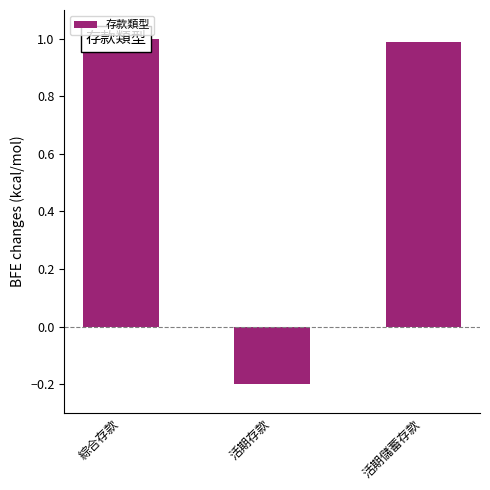

What is the change in value from 活期存款 to 活期儲蓄存款?

+1.2